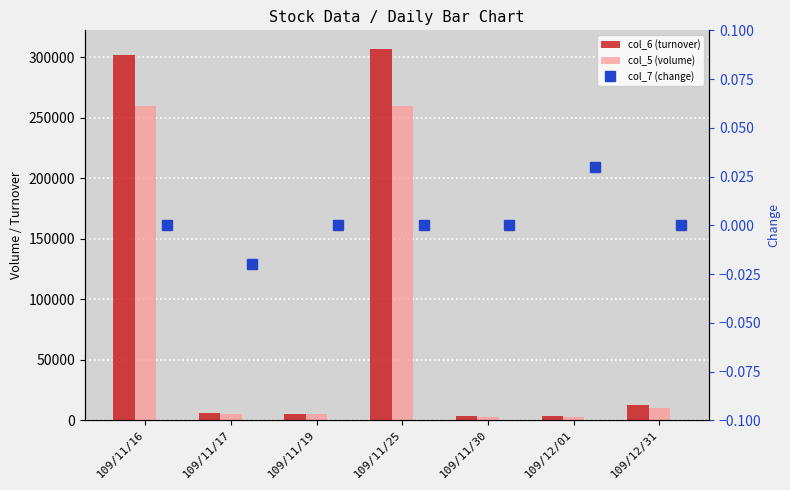

How many values in the col_7 (change) series exceed 0?

1